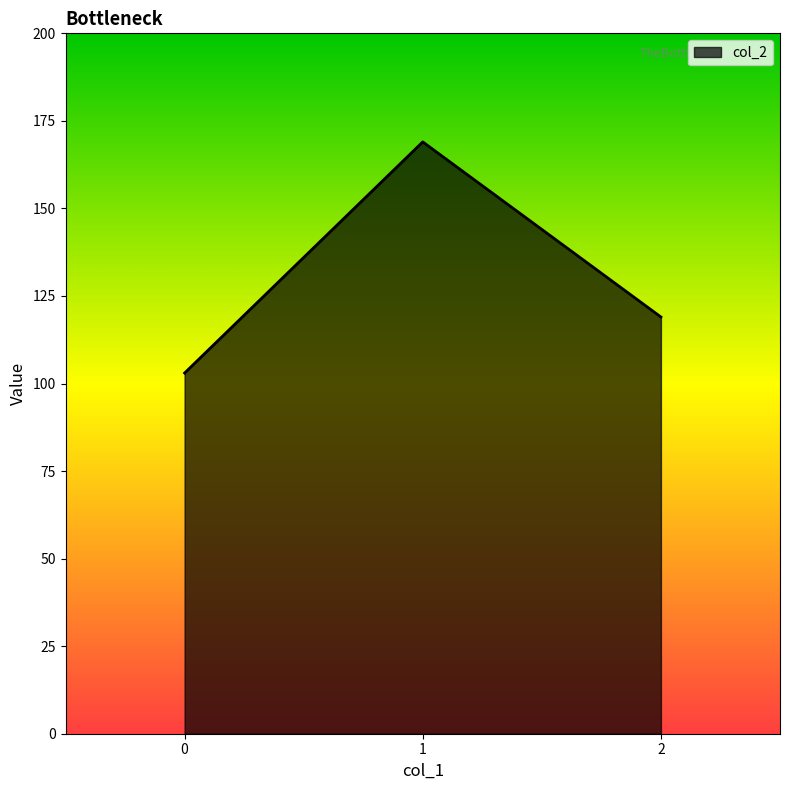

What is the ratio of the value at 1 to the value at 2?

1.4